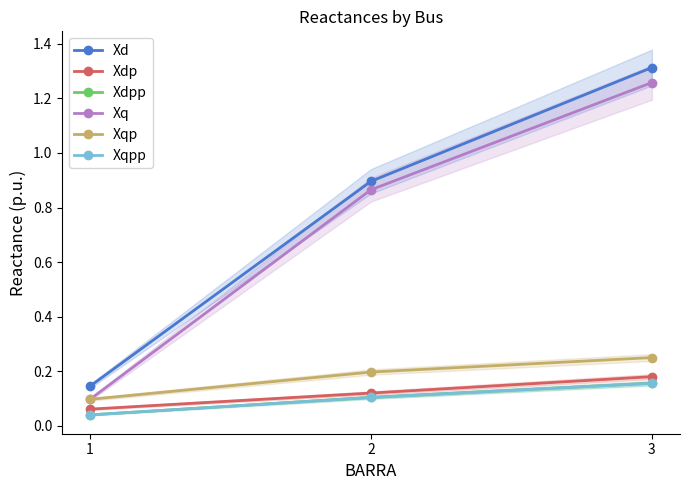

Is it true that Xd equals 0.1 at 1?

True